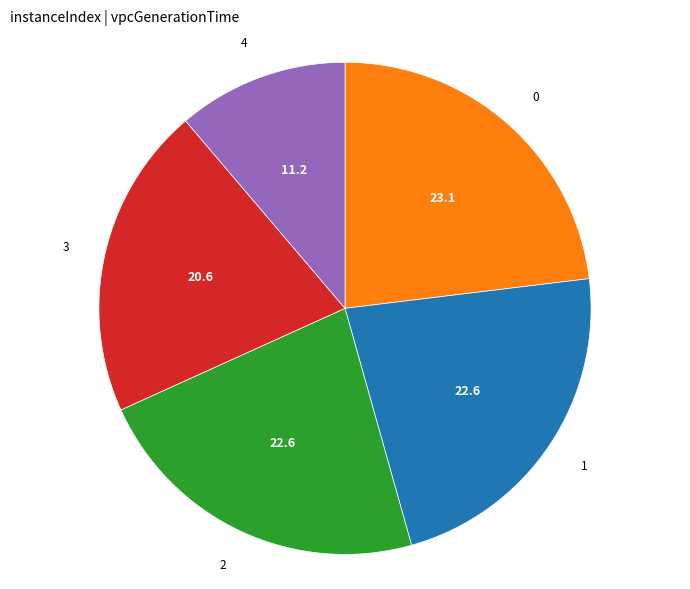

Do 0 and 3 together represent more than half of the pie?

No